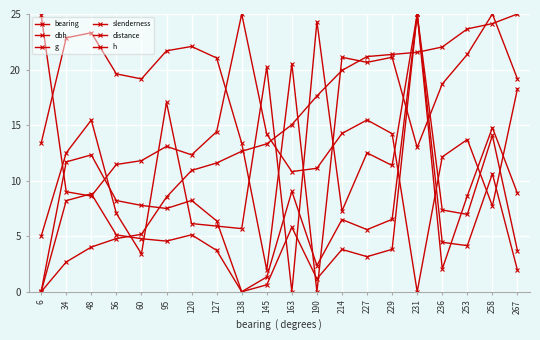

Which series has the largest total across all categories?

h